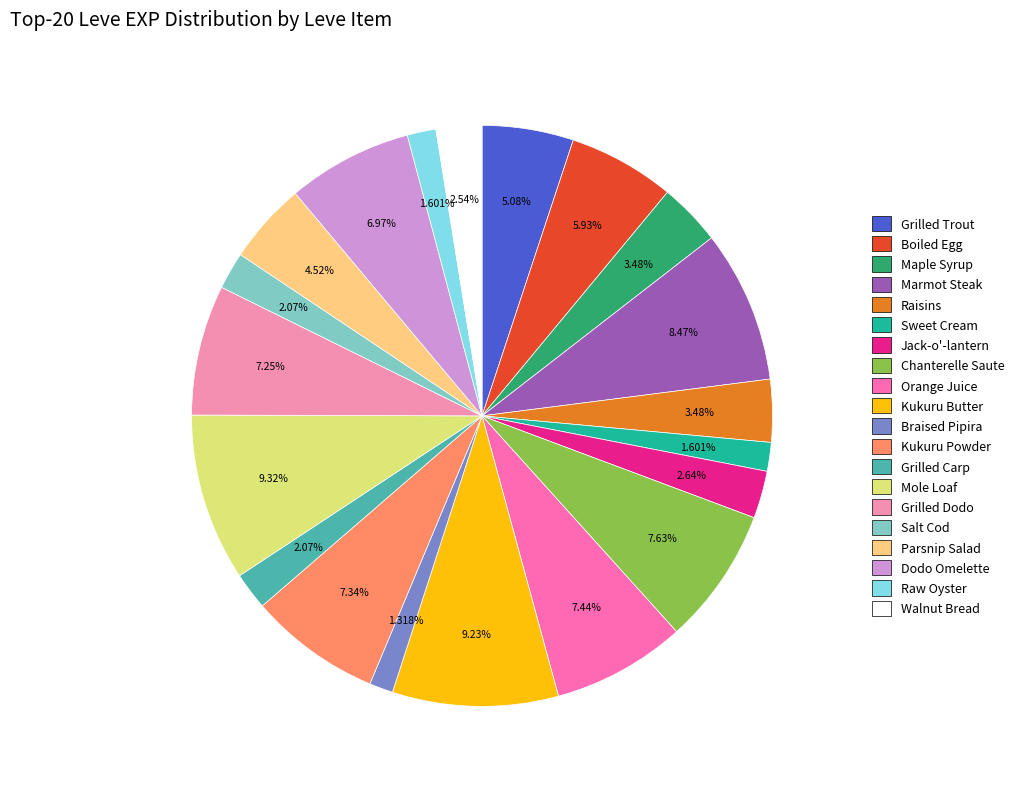

Is Grilled Carp the majority of the pie?

No